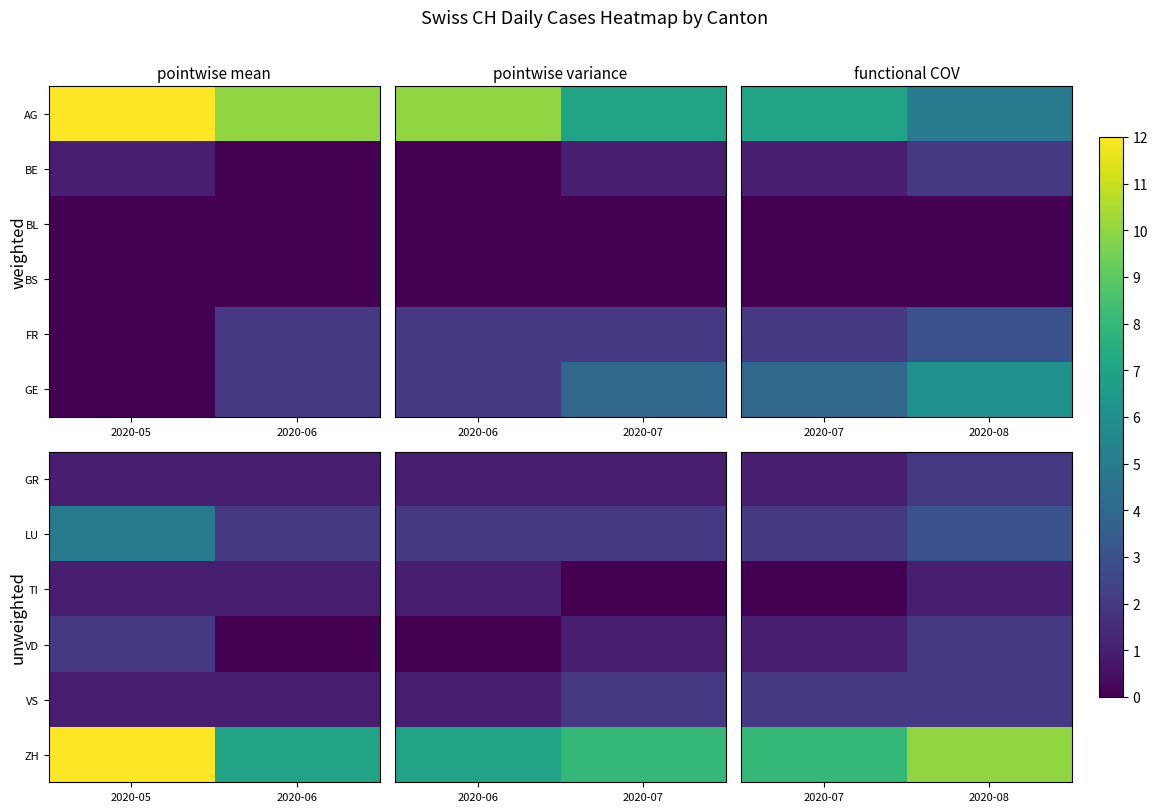

The TI series shows 1 at 2020-07. True or false?

False